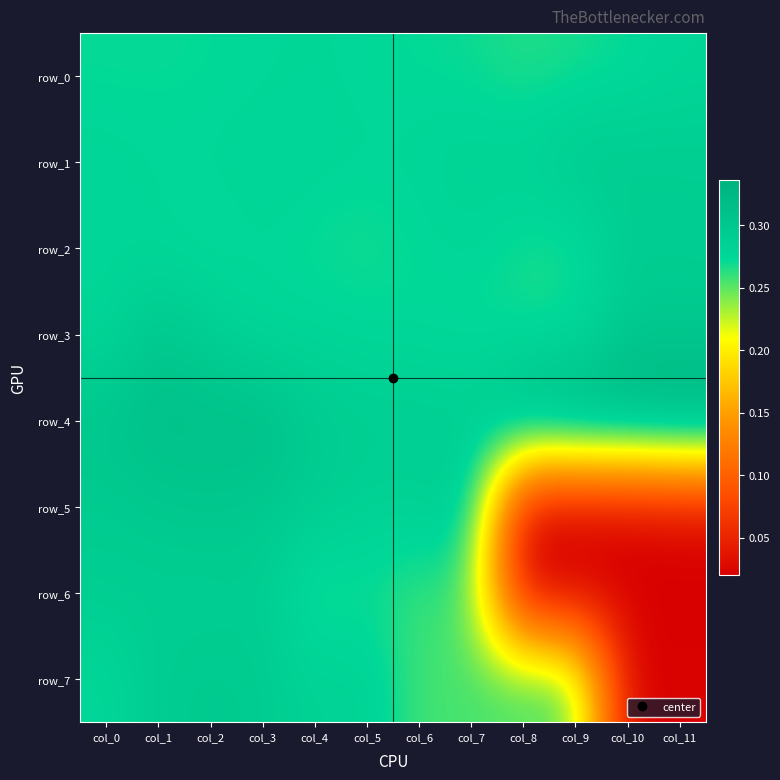

The row_4 series shows 0.4 at col_2. True or false?

False